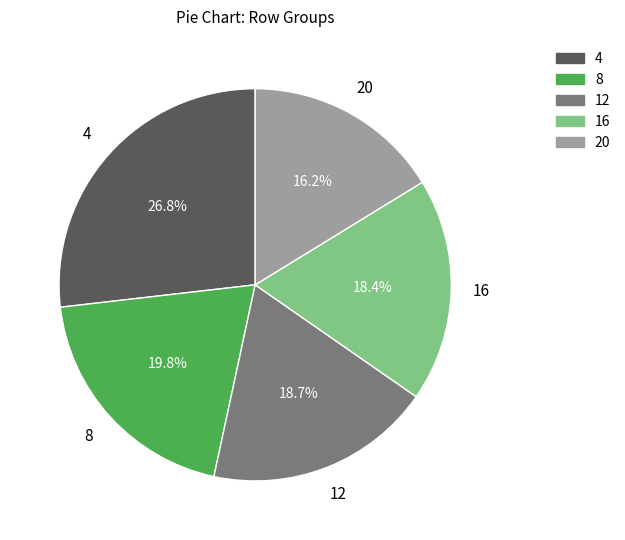

What portion of the pie excludes 20?

83.8%